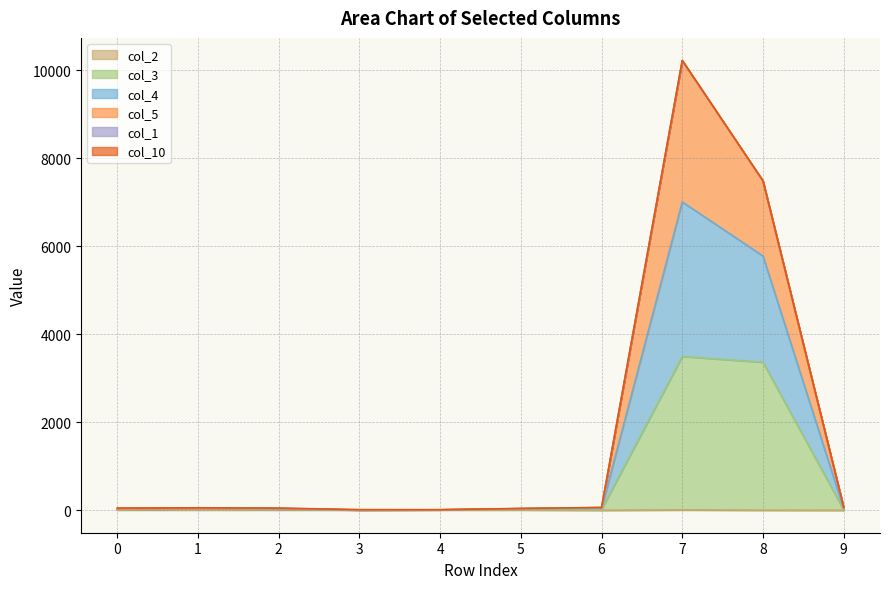

At which category is the sum across all series the highest?

7